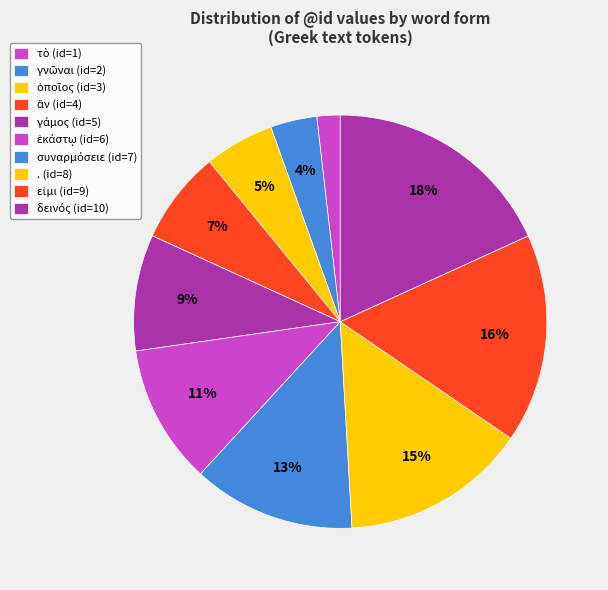

To the nearest percent, what is the combined percentage of ἑκάστῳ and εἰμι?

27%